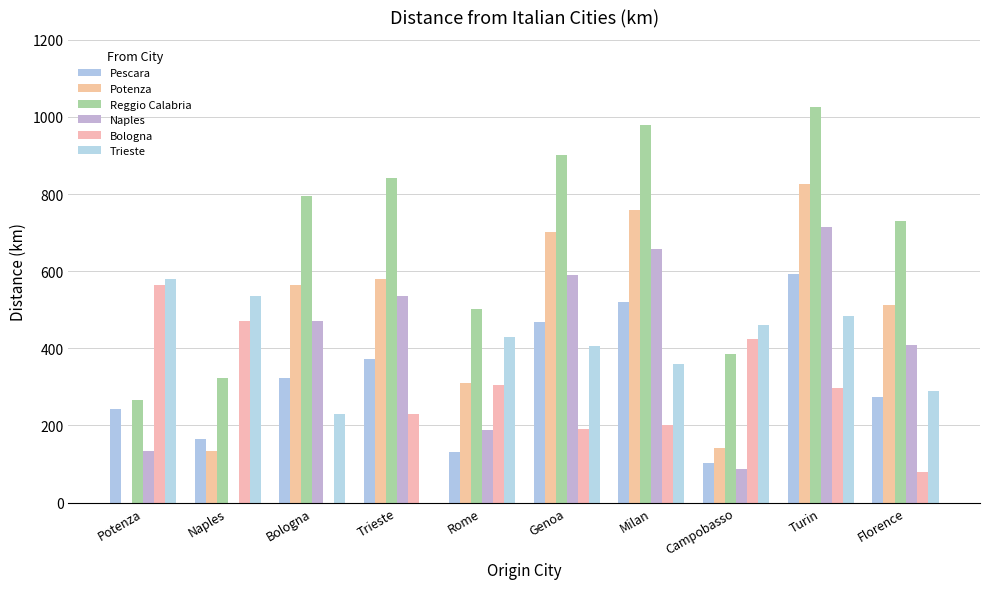

How many positive values does the Naples series have?

9